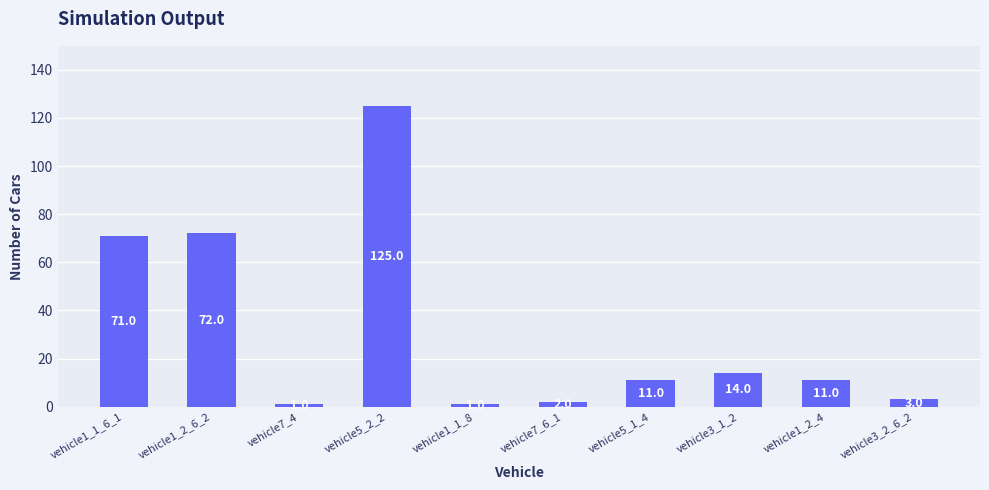

What is the value of the 6th bar from the left?

2